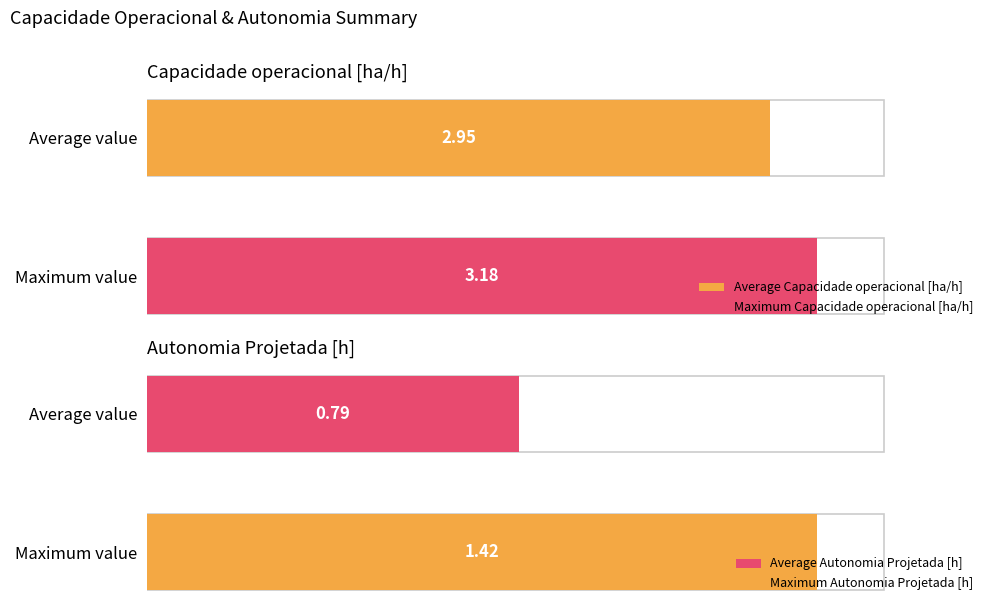

What is the value of the Capacidade operacional [ha/h] bar at the 4th from the left?

2.9